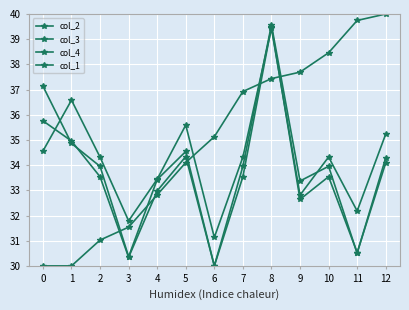

What is the spread (max minus min) of values at 3?

1.4